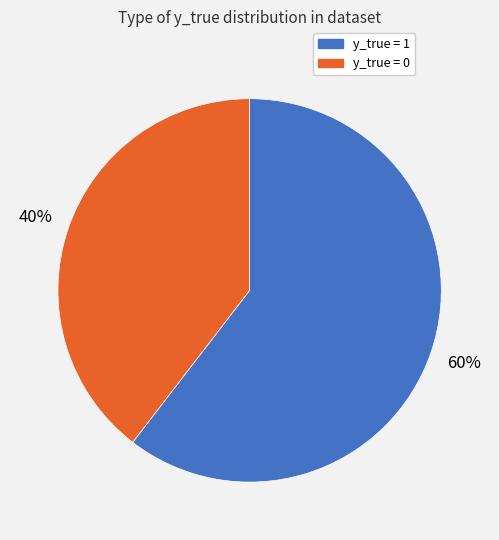

The y_true = 1 slice represents 48% of the pie. True or false?

False